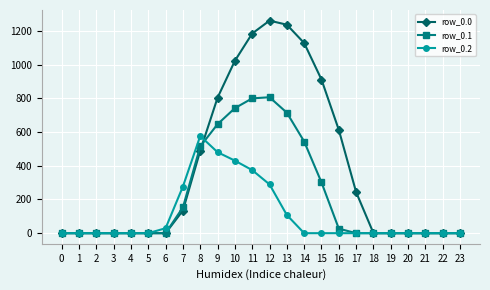

How many lines are shown in the chart?

3